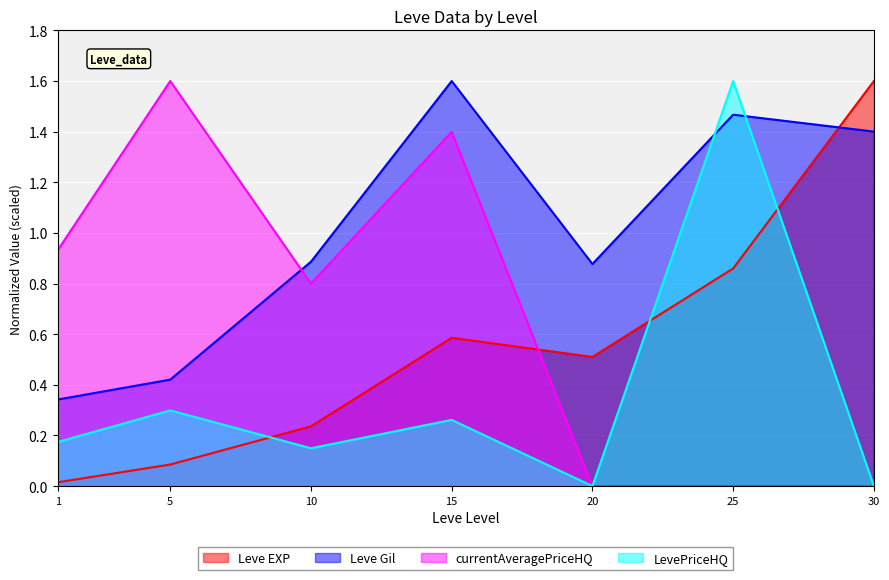

What is the difference between the highest and lowest values at 10?

0.7